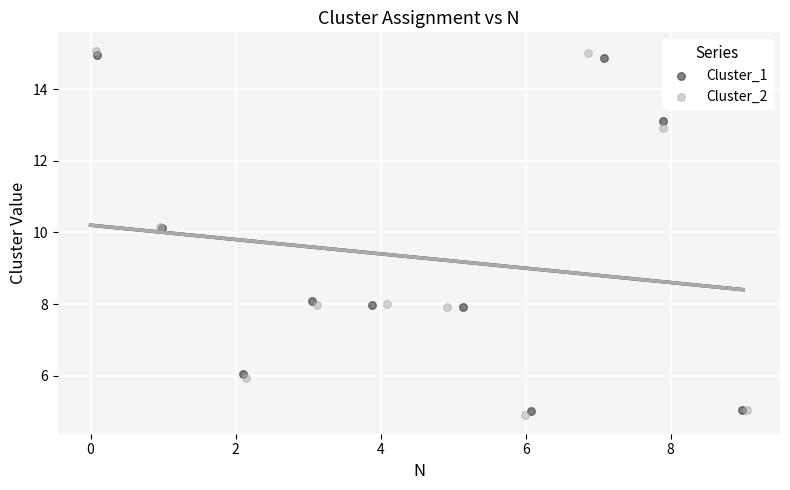

Which series has the widest spread of Y values?

Cluster_2